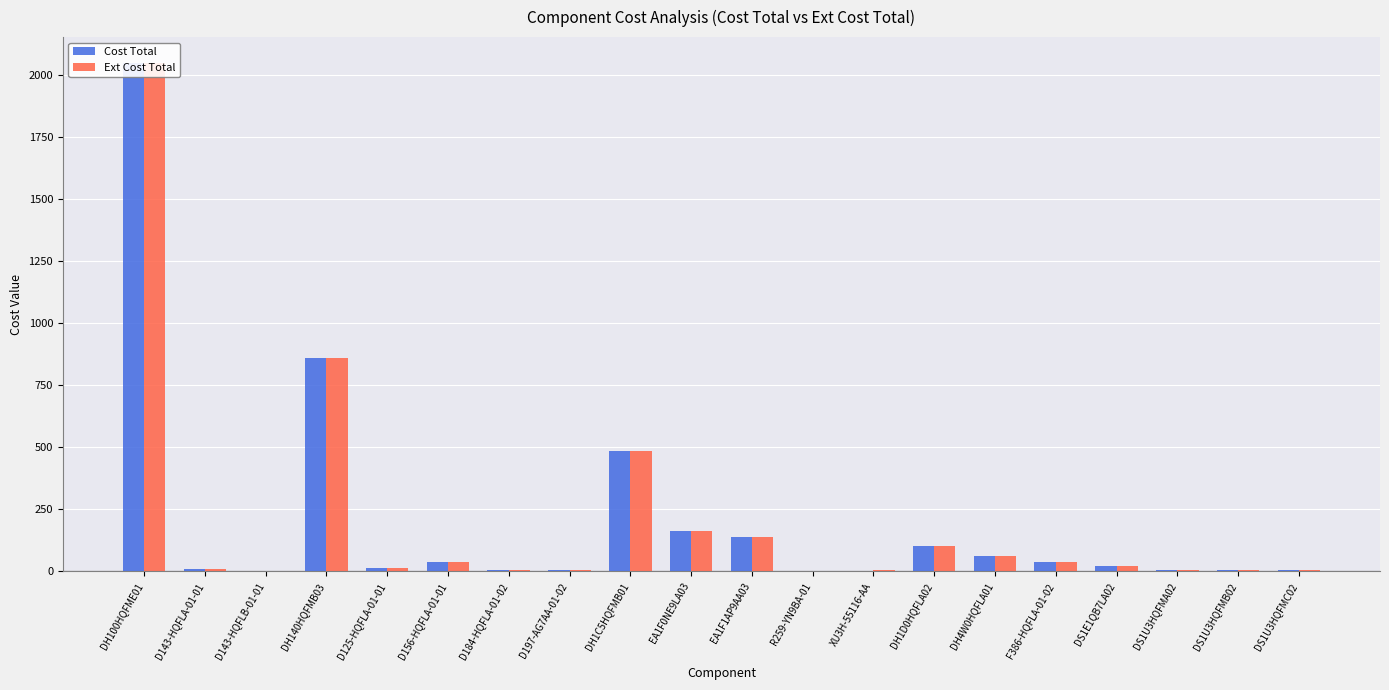

What is the difference between the second highest and minimum values in the Ext Cost Total series?

857.9